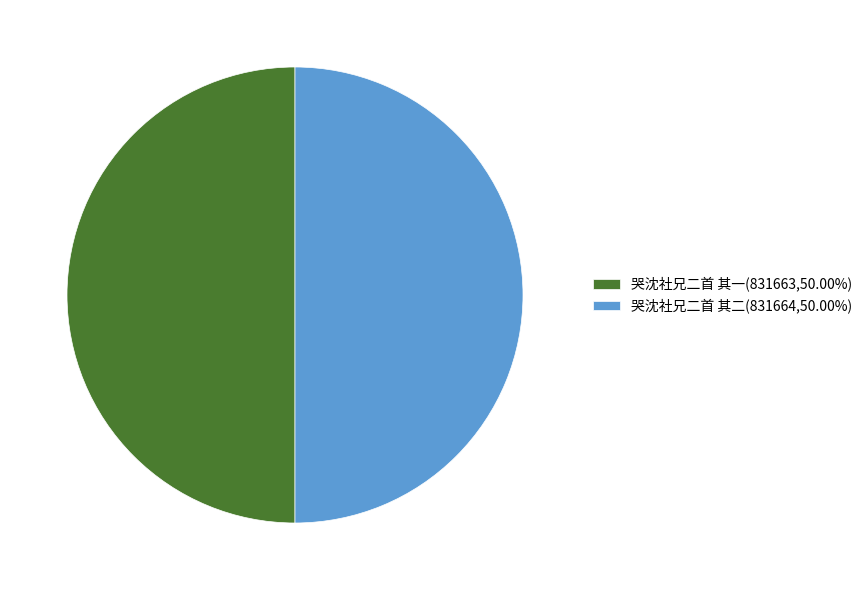

Count the number of slices in the pie.

2